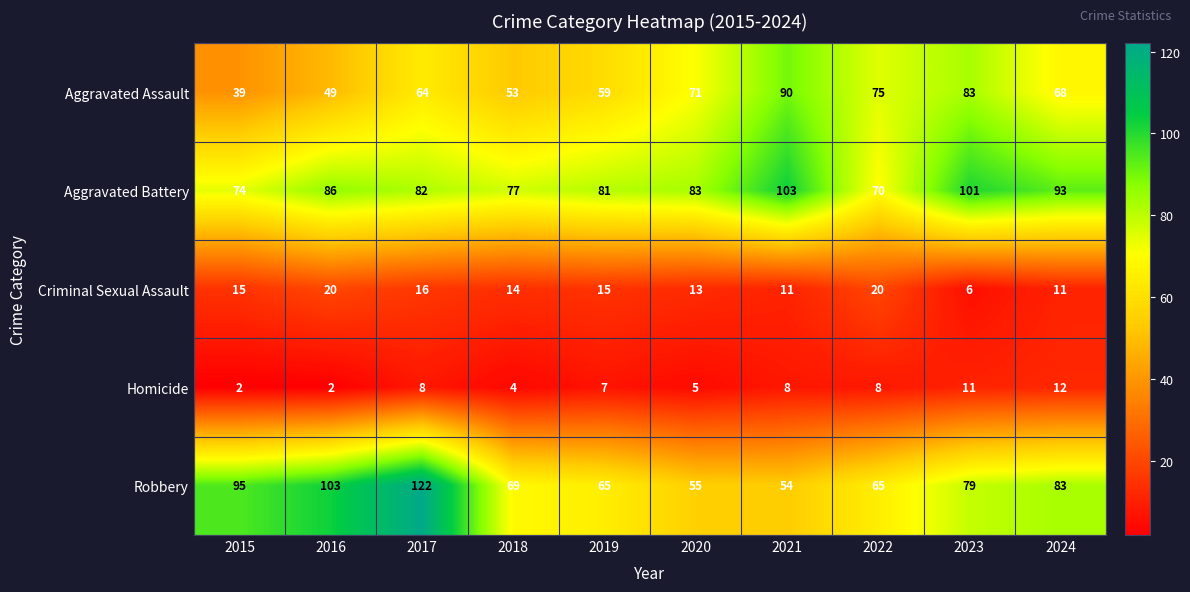

What is the greatest value displayed?

122